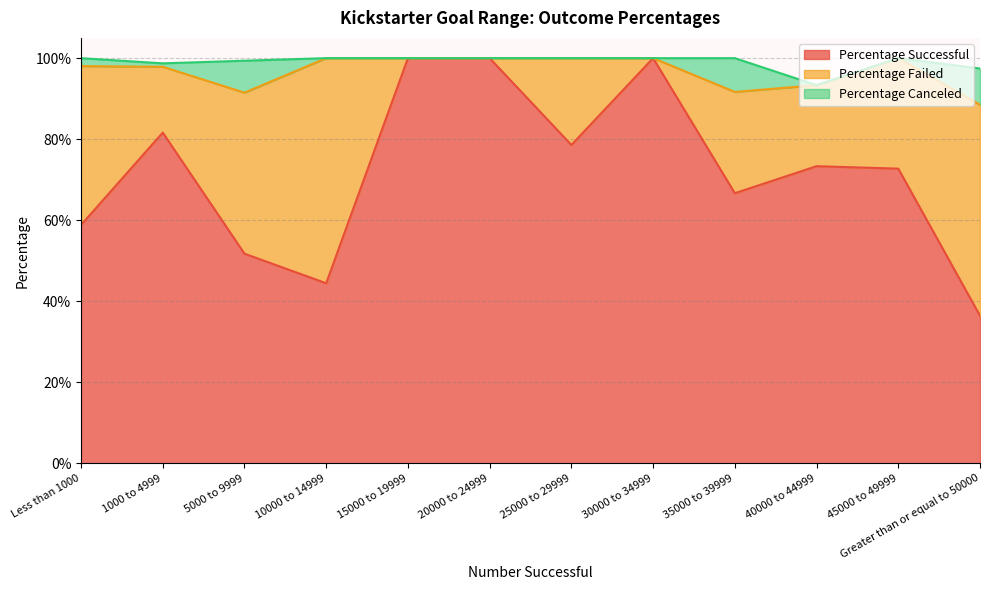

True or false: Percentage Failed and Percentage Canceled cross at least once.

False